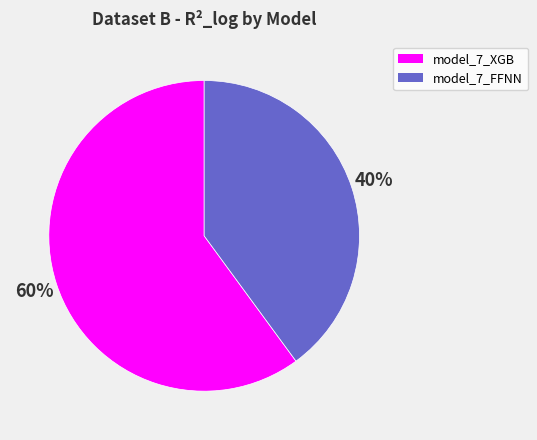

Combined, do model_7_XGB and model_7_FFNN account for over 50%?

Yes